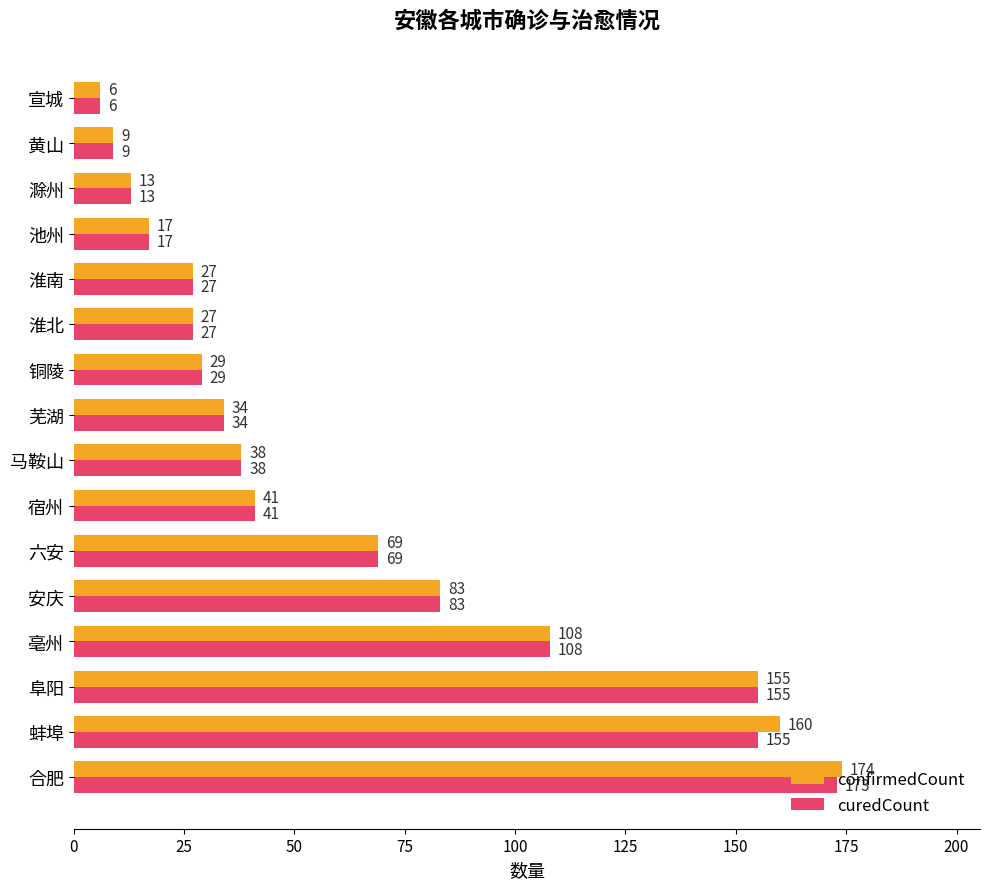

Rank the series by their average value, from highest to lowest.

confirmedCount, curedCount